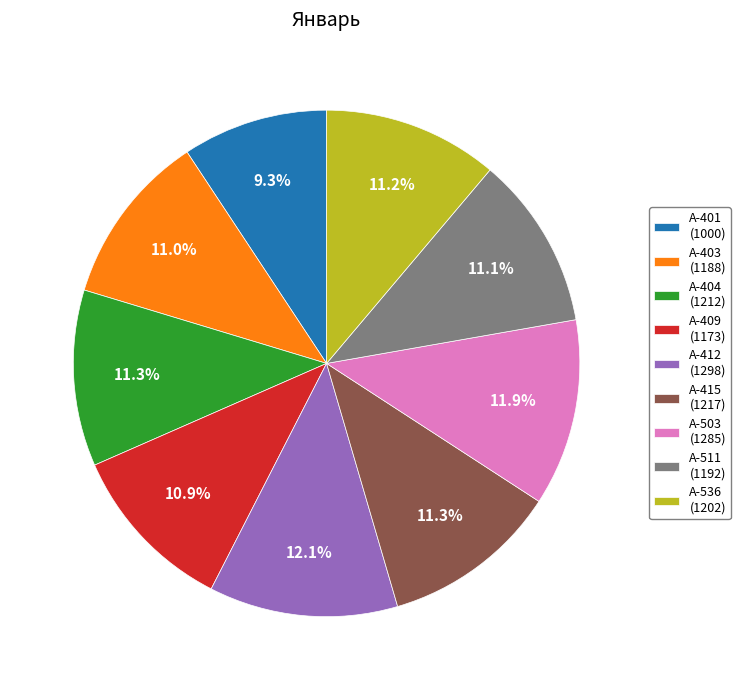

True or false: A-536 accounts for 11% of the total.

True